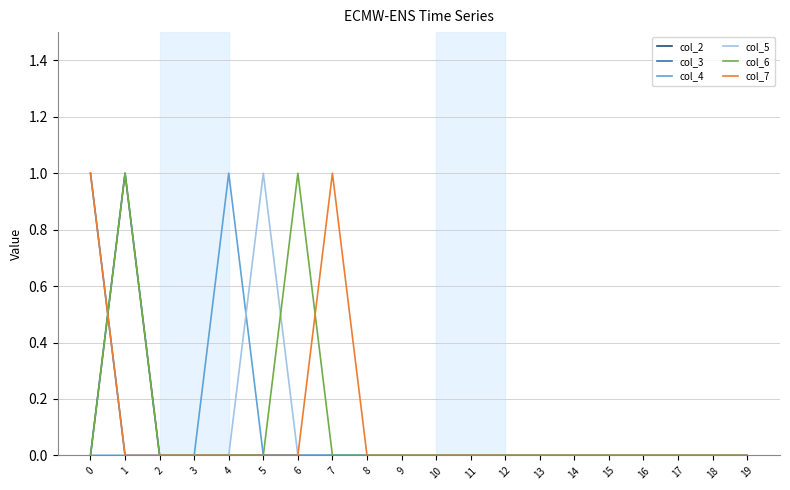

True or false: col_3 has a value of 0 at 9.

True